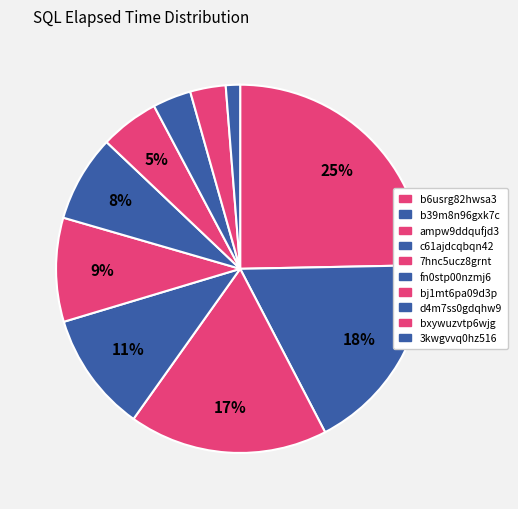

Is there any slice that represents more than half of the pie?

No